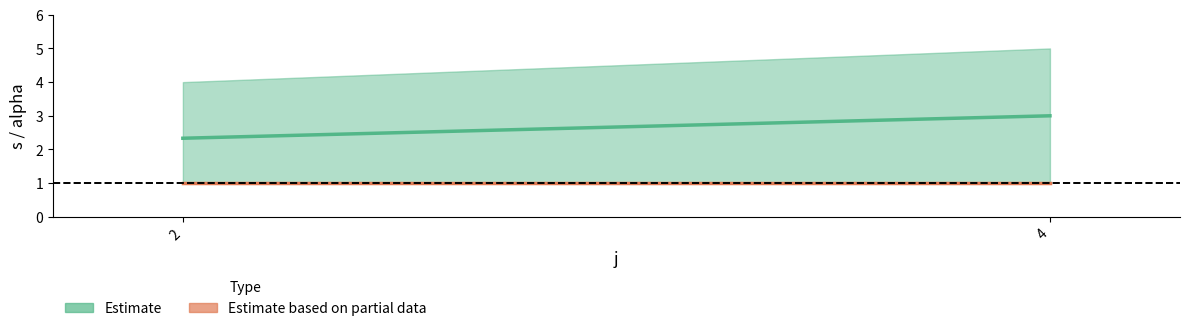

What is the smallest value displayed?

1.0